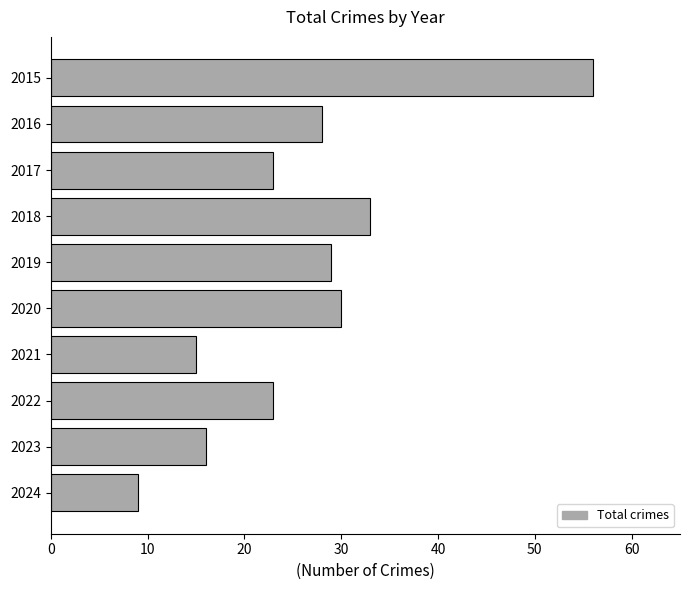

What is the value of the 8th bar from the top?

23